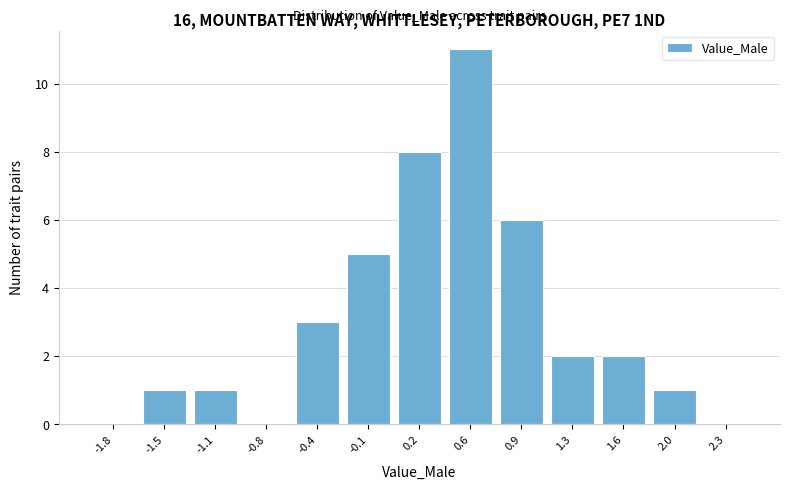

Reading left to right, what are all the values shown in this chart?

-1.8=0	-1.5=1	-1.1=1	-0.8=0	-0.4=3	-0.1=5	0.2=8	0.6=11	0.9=6	1.3=2	1.6=2	2.0=1	2.3=0